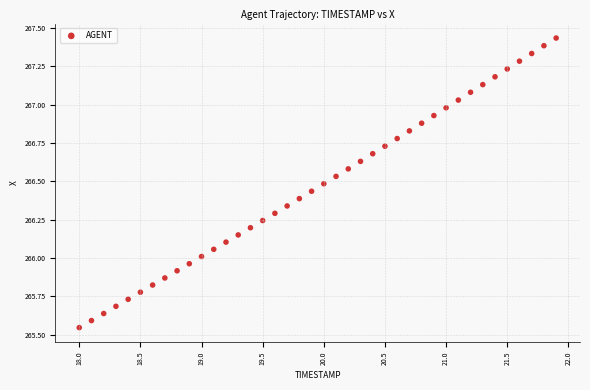

What is the range of X values (max minus min)?

3.9